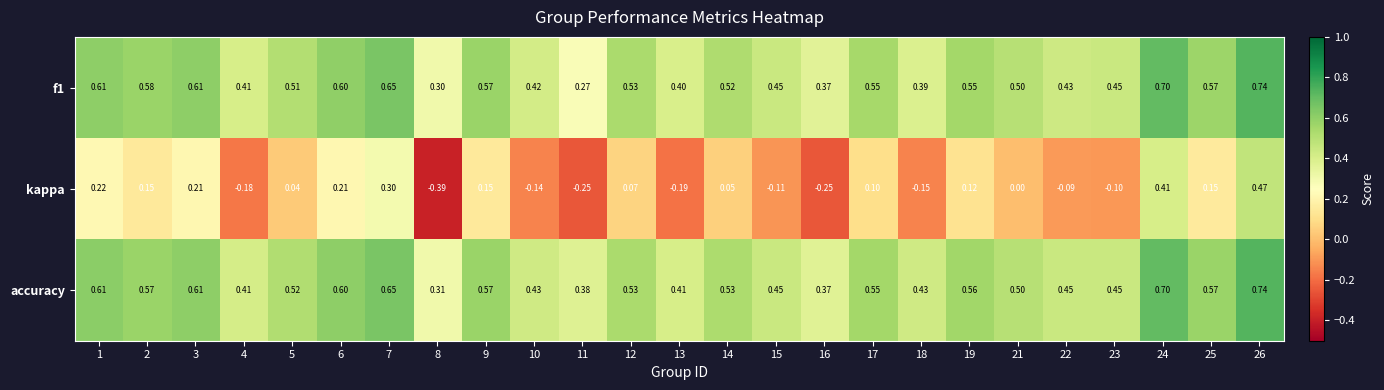

Which series has the largest total across all categories?

accuracy